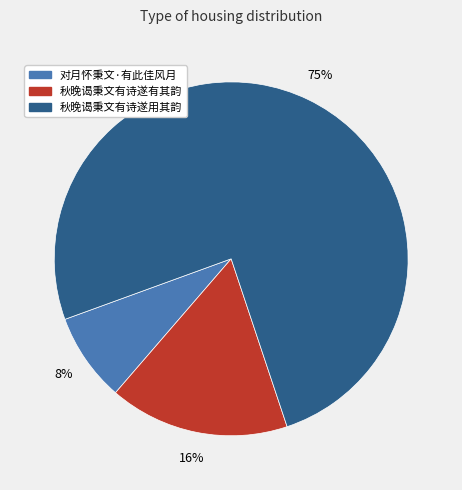

Which category has the biggest portion of the pie?

秋晚谒秉文有诗遂用其韵